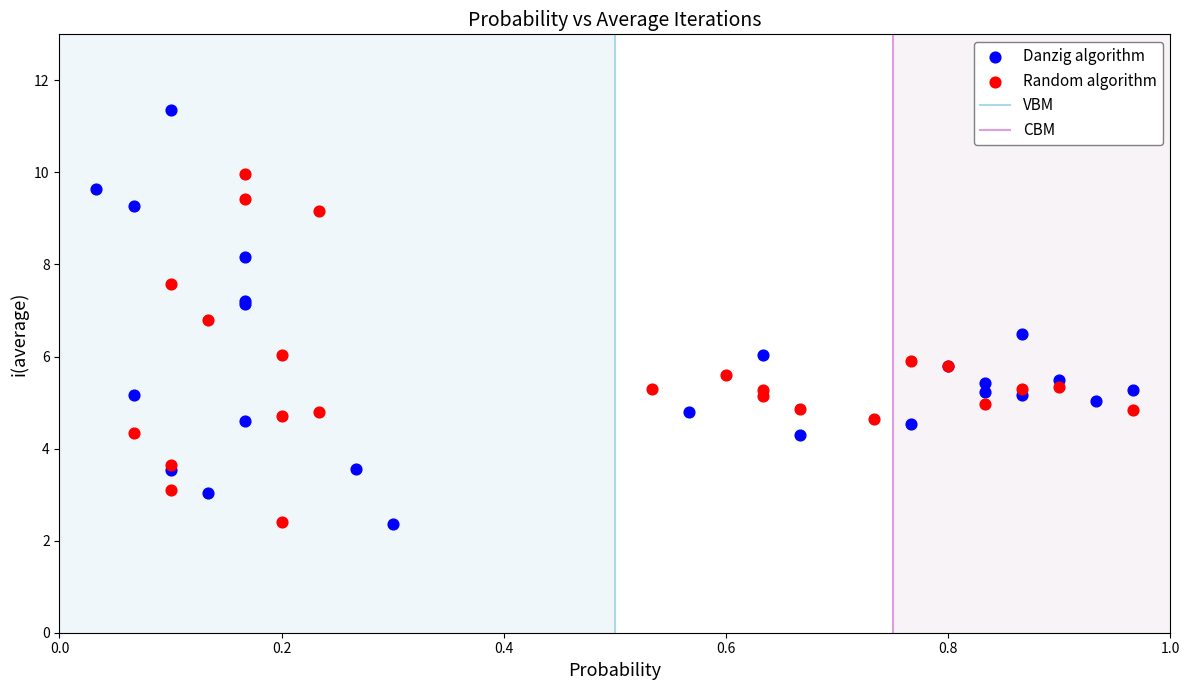

Which series reaches the maximum Y coordinate?

Danzig algorithm